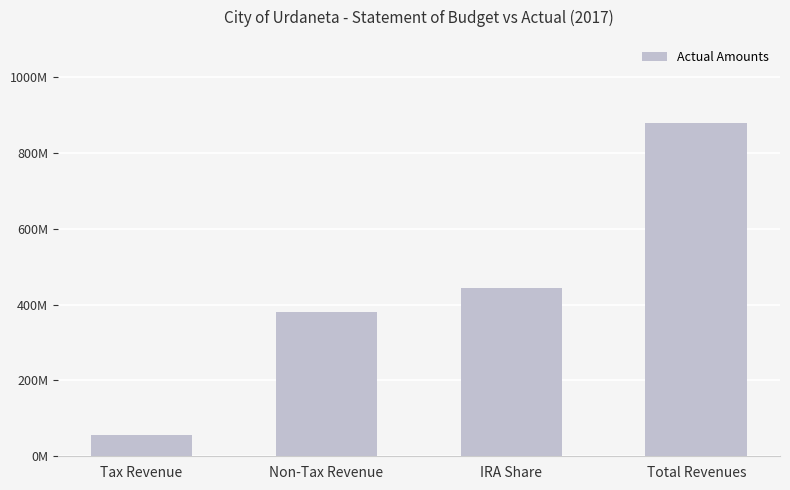

Does the chart contain any negative values?

No